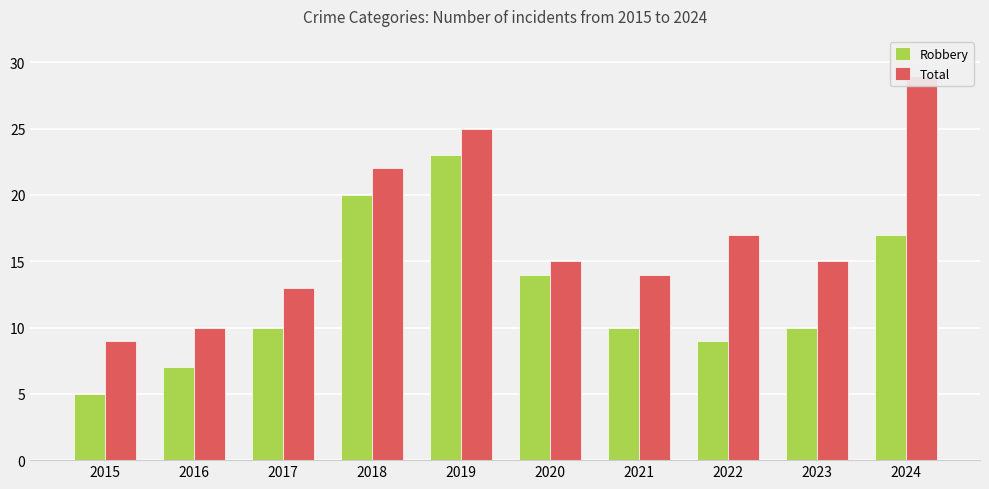

How many groups of bars are there?

10